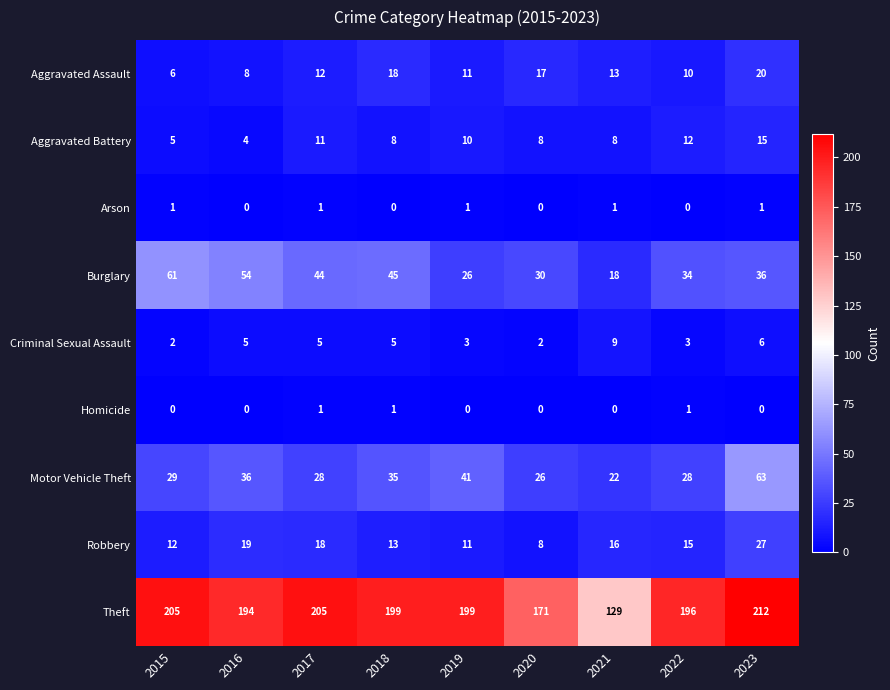

Where is Aggravated Assault nearest to the value 13?

2021